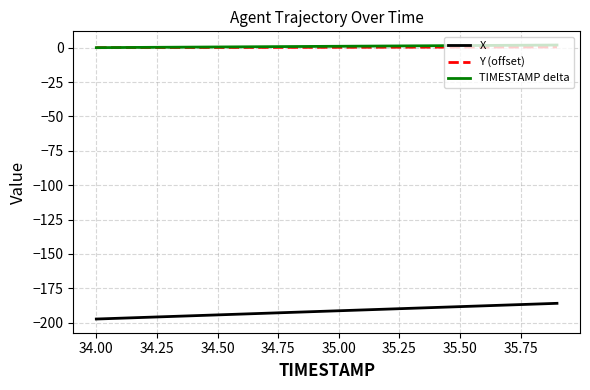

Which series has the largest range (max minus min)?

X